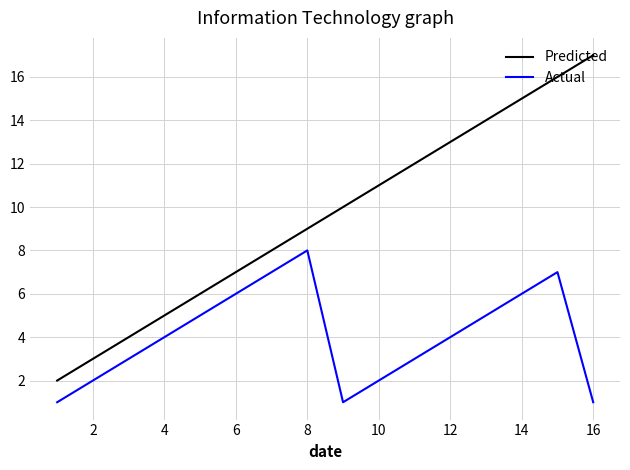

Rank the series by their average value, from lowest to highest.

Actual, Predicted